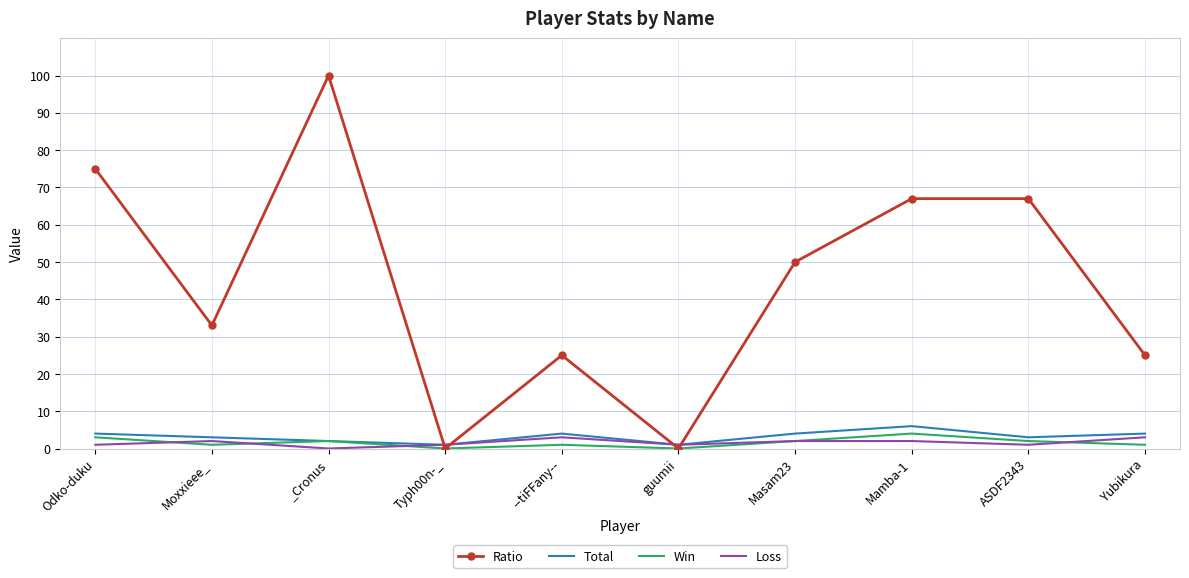

How many interior local peaks does the Win series have?

3